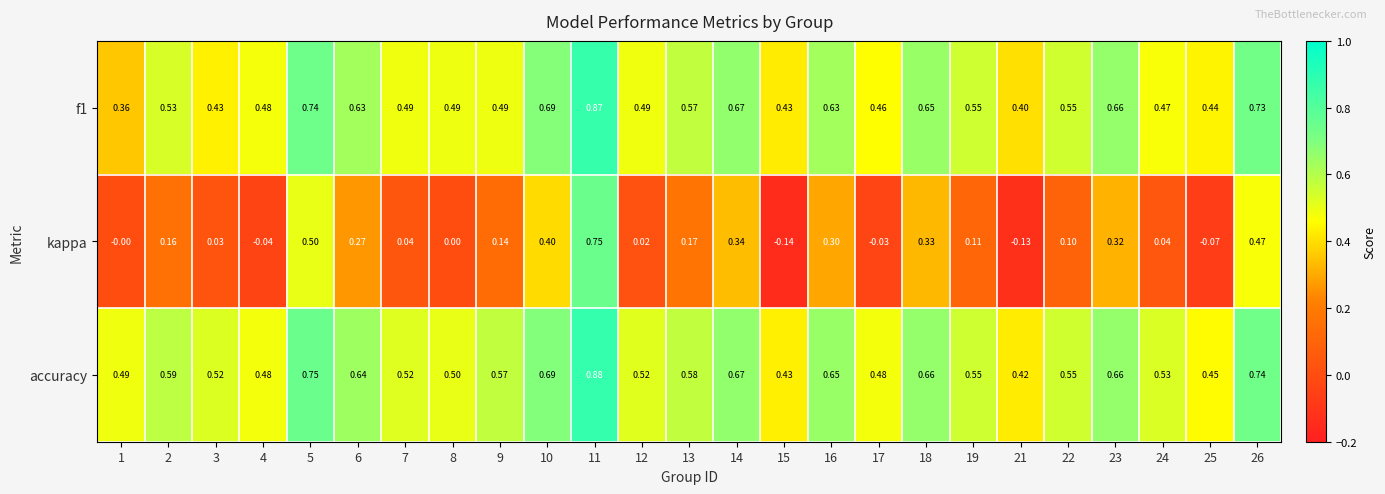

Which series has the widest spread of values?

kappa